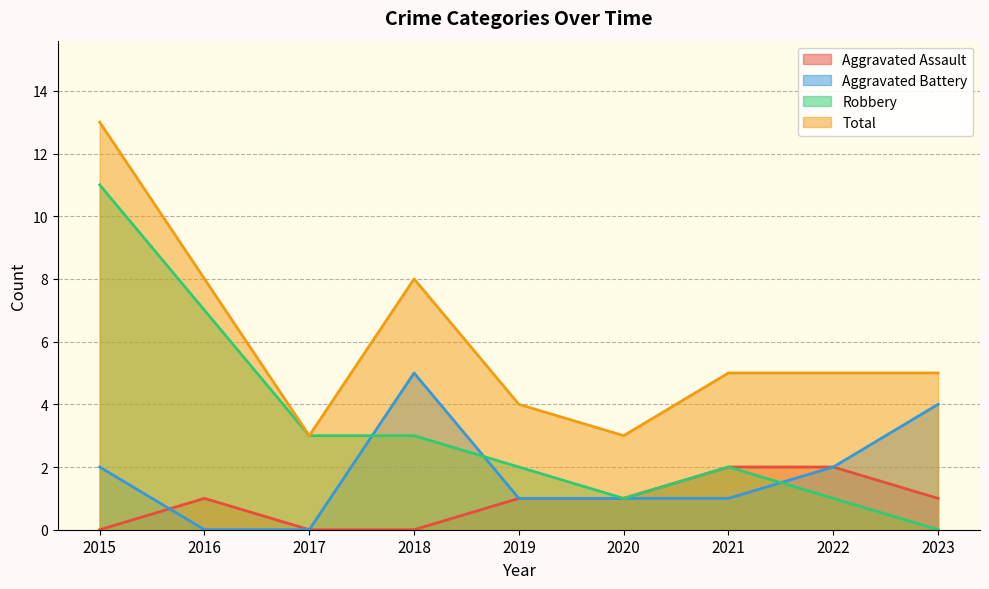

True or false: Aggravated Assault and Robbery cross at least once.

False